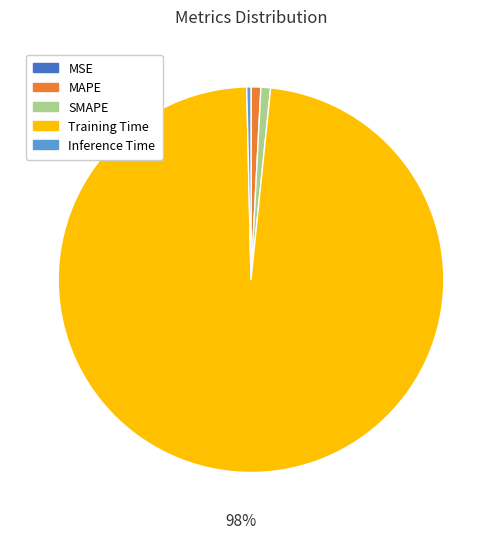

Which slice represents more than half of the pie?

Training Time